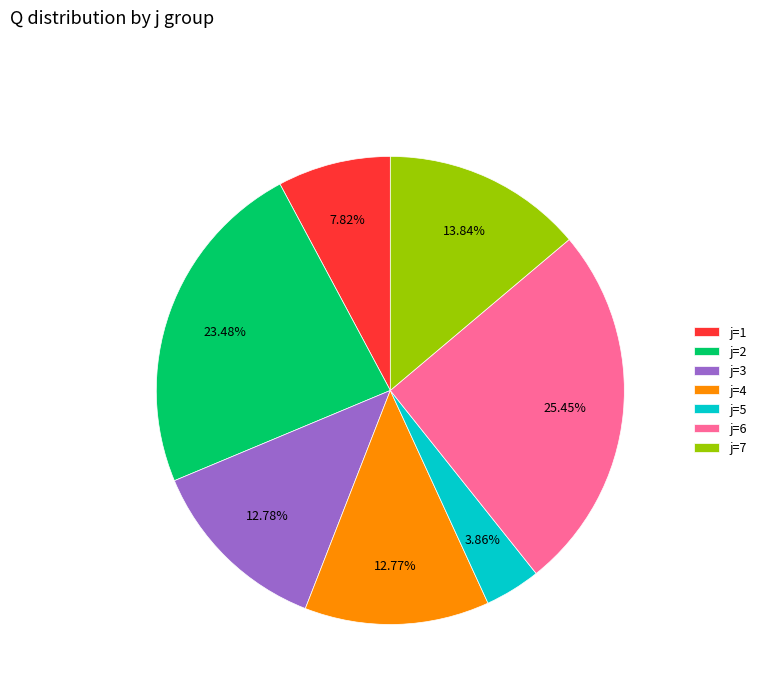

Does j=7 account for over 50% of the chart?

No